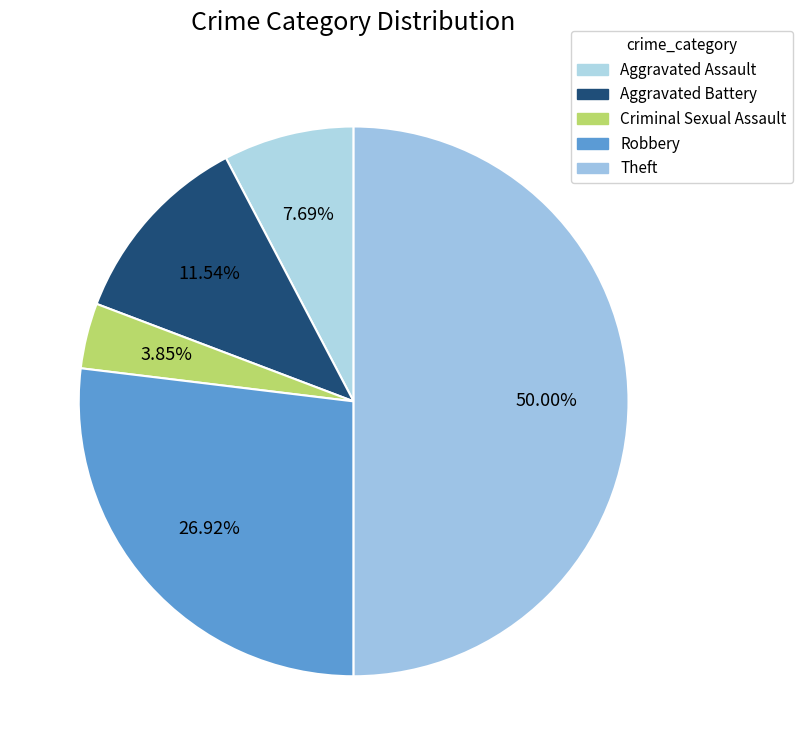

Which category has the smallest portion of the pie?

Criminal Sexual Assault